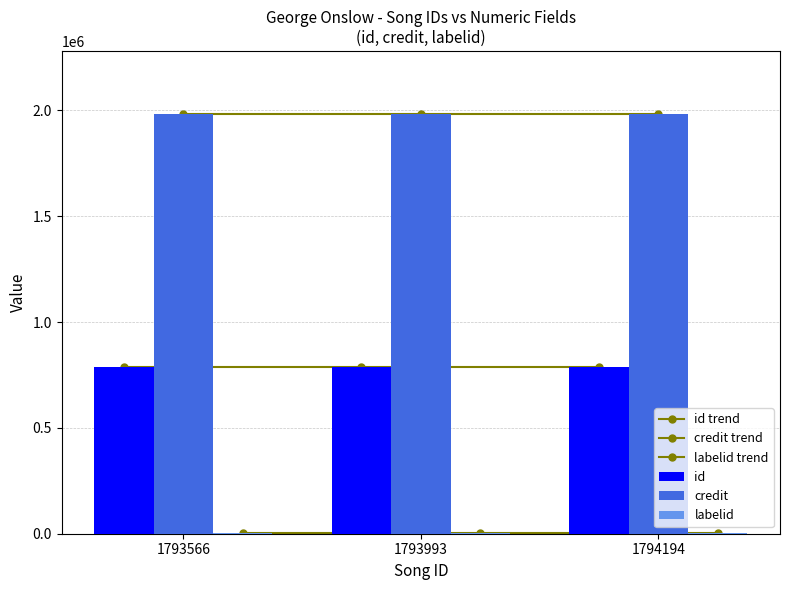

What are all the series names shown in the legend?

id trend, credit trend, labelid trend, id, credit, labelid